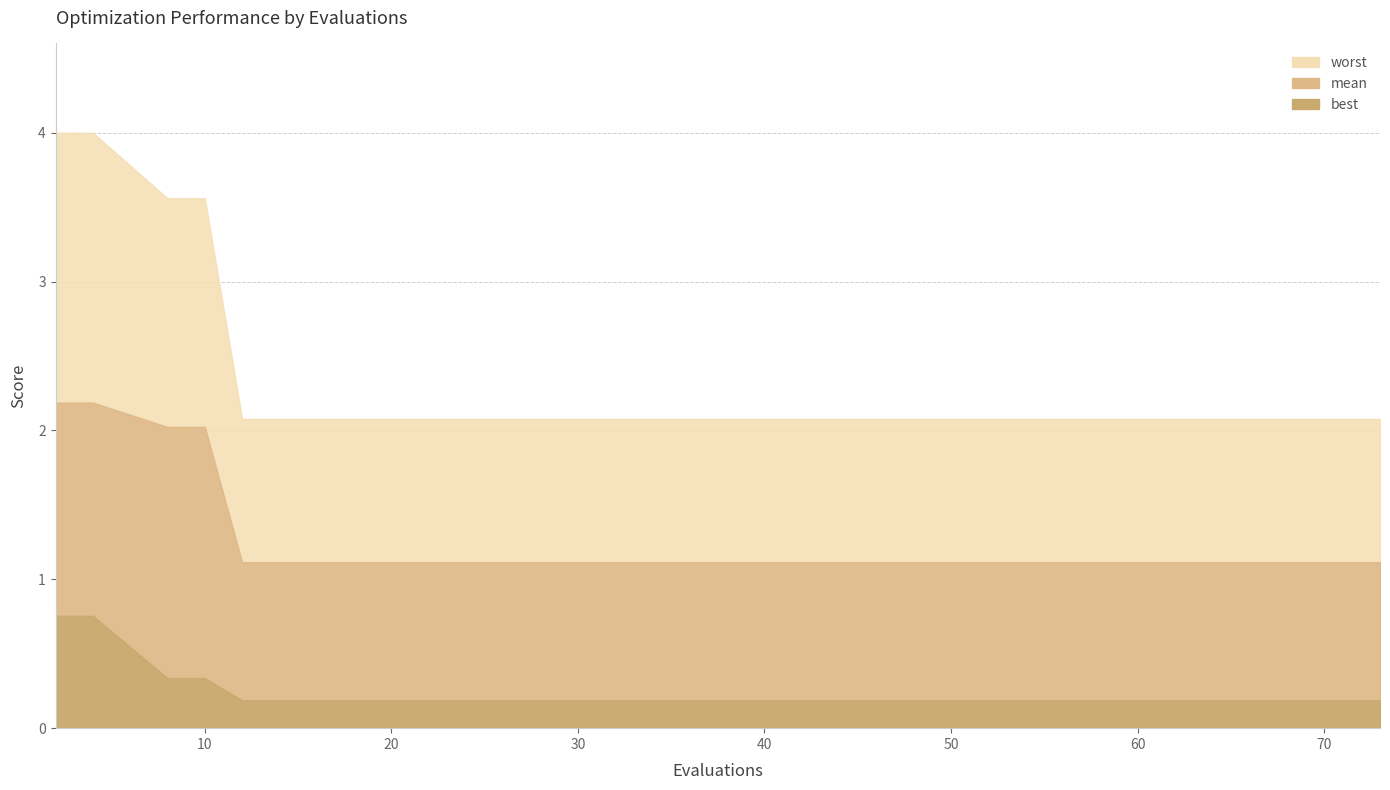

Which series has the largest total across all categories?

worst